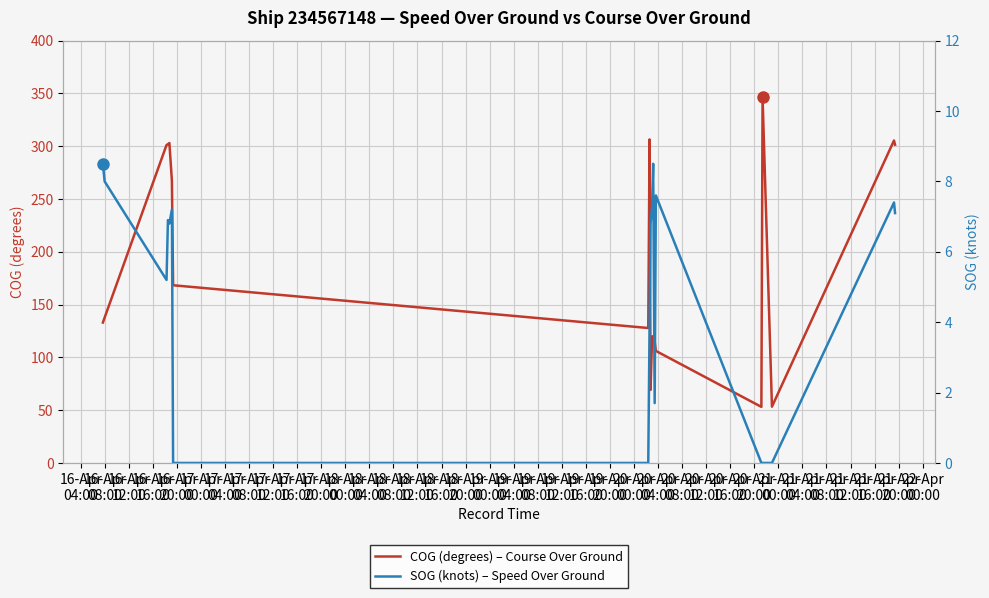

What is the maximum value for COG (degrees) – Course Over Ground?

346.2